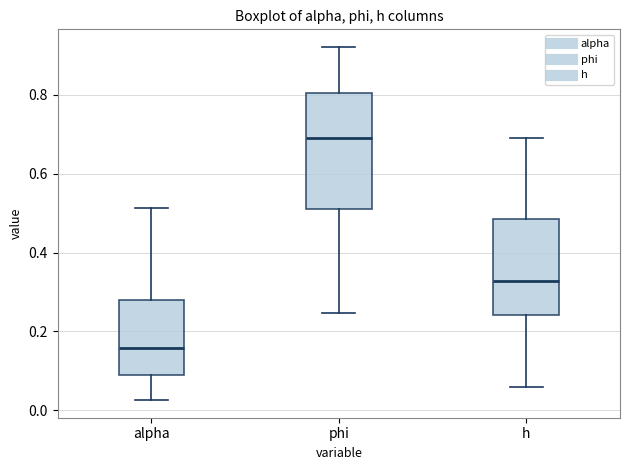

Reading left to right, transcribe this box plot: for each box, give where its median line is, the range the box spans, and where its two whiskers end, as read against the y-axis. The values are not printed on the chart, so give them approximately, as read against the axis.

alpha: median 0.16, box 0.10 to 0.28, whiskers 0.02 to 0.52
phi: median 0.70, box 0.50 to 0.80, whiskers 0.24 to 0.92
h: median 0.32, box 0.24 to 0.48, whiskers 0.06 to 0.70